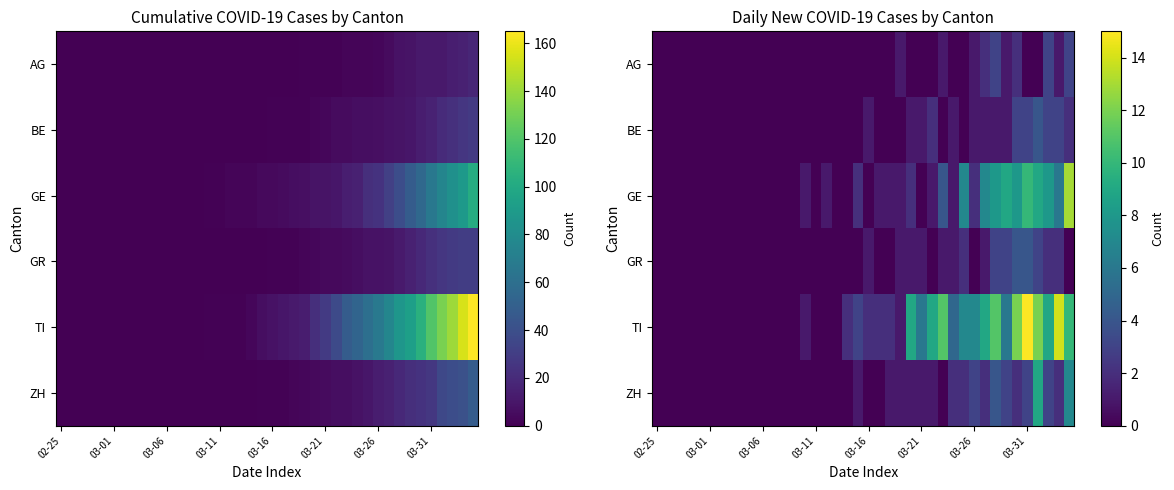

At how many categories does at least one series exceed 1?

21